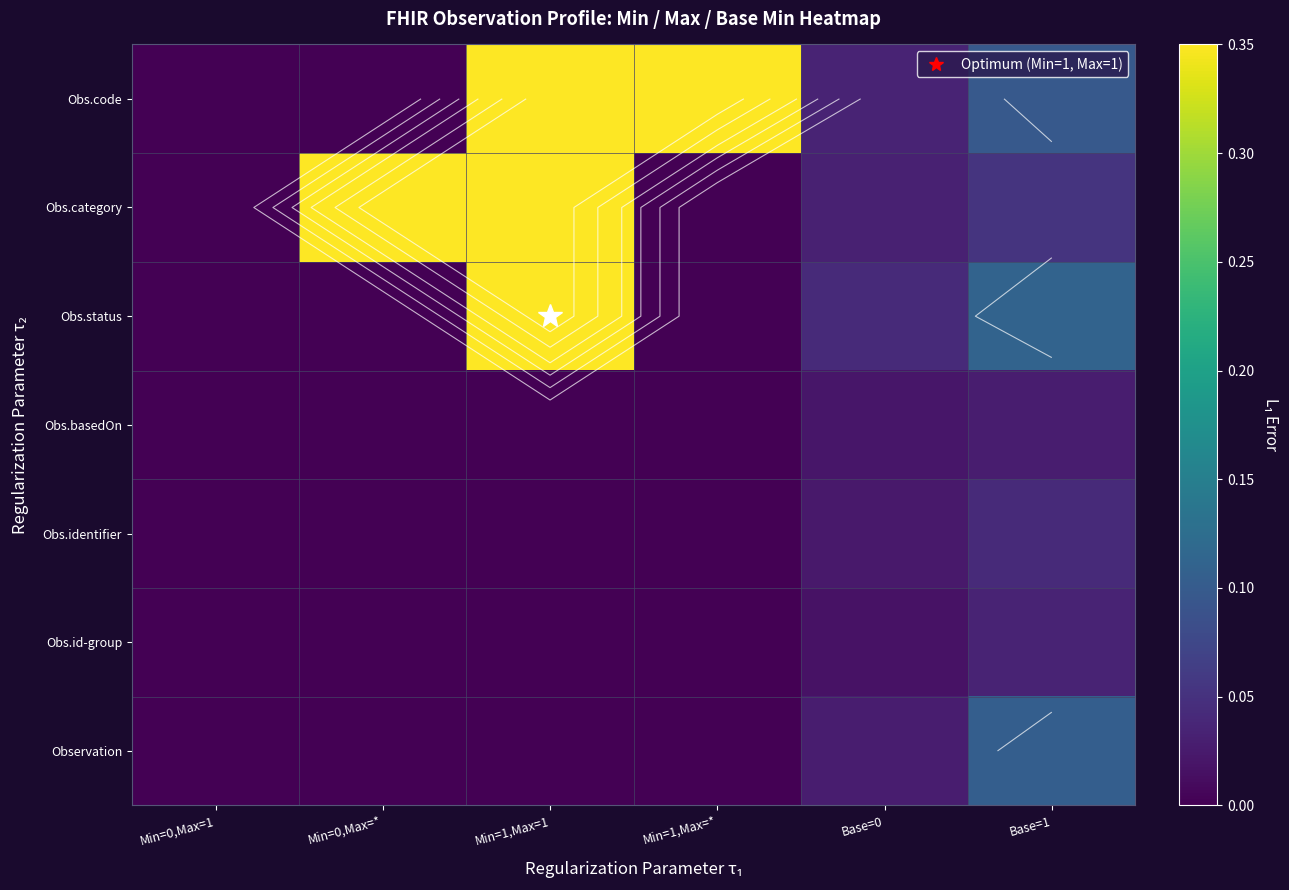

Which has a higher value, Min=0,Max=1 or Base=0?

Base=0